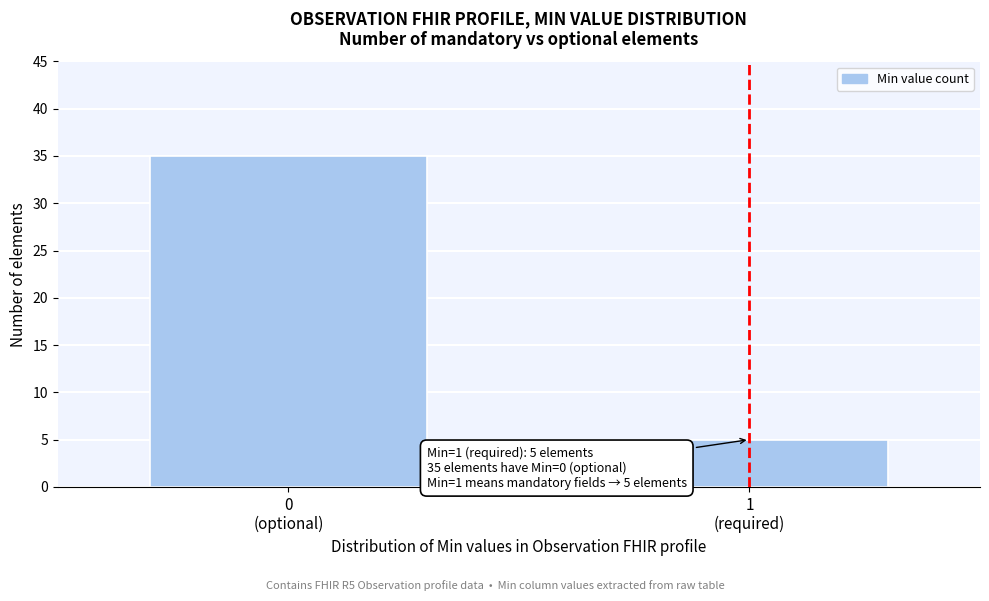

Reading left to right, what are all the values shown in this chart?

35	5